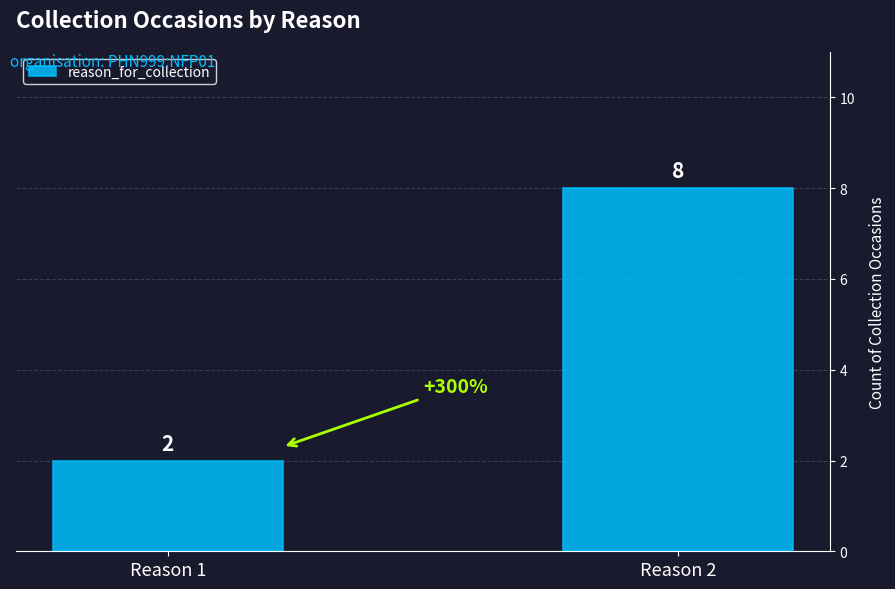

Is it true that the value at Reason 2 is 2?

False